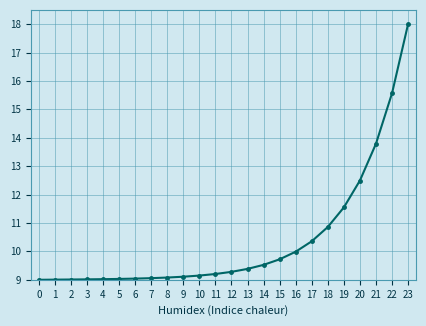

Which label corresponds to the largest value in the chart?

23